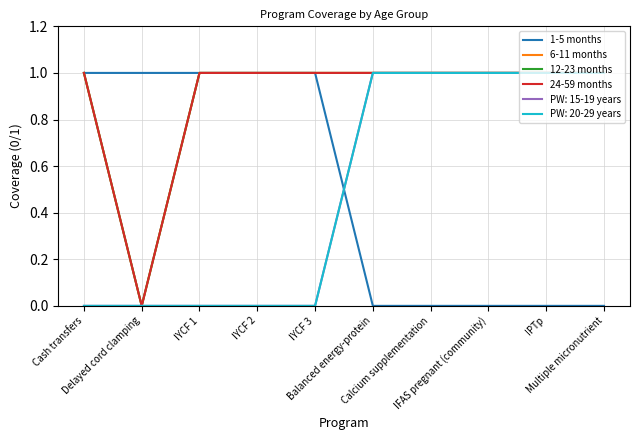

Which series changed the most between Cash transfers and IPTp?

1-5 months